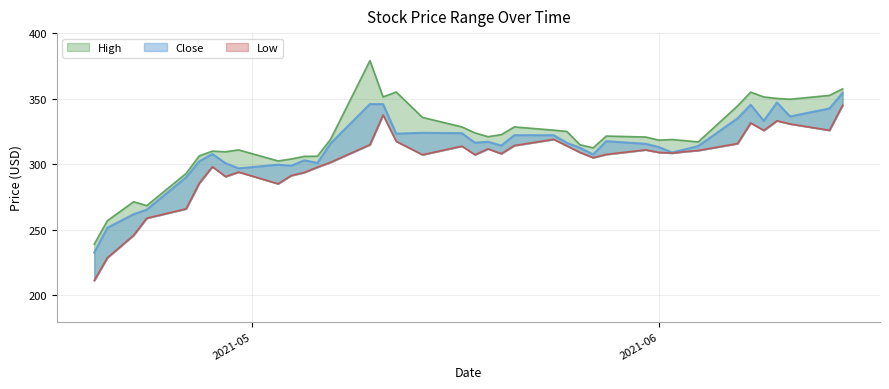

What is the label of the 33rd point from the left?

2021-06-04